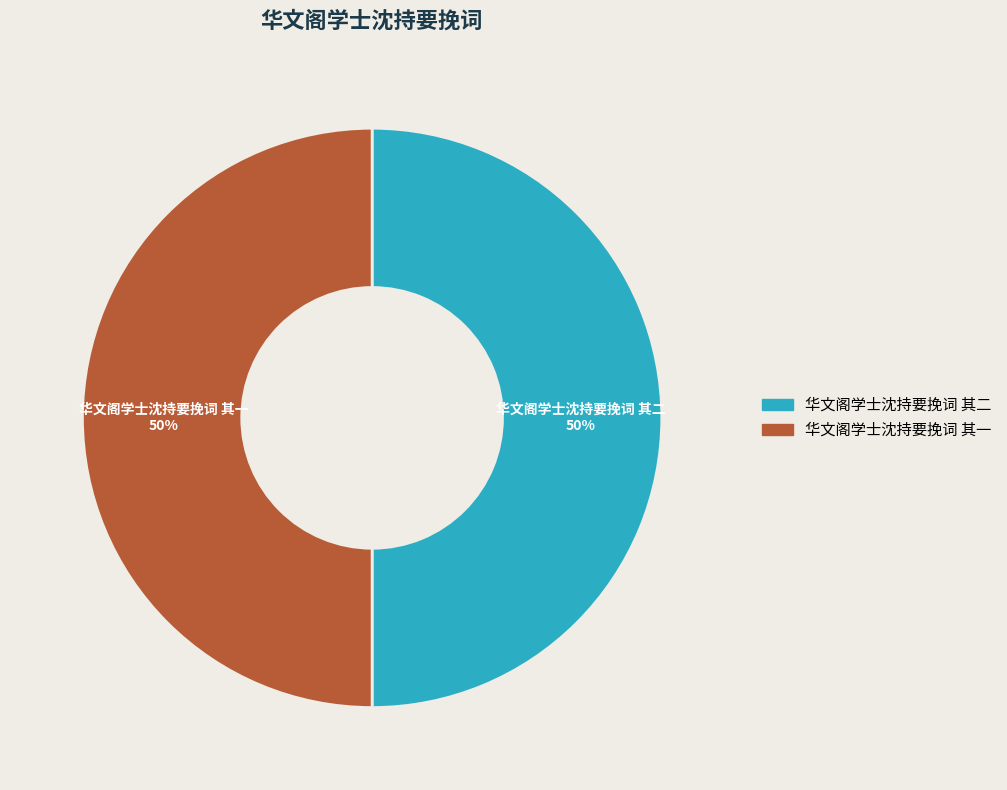

True or false: 华文阁学士沈持要挽词 其一 accounts for 42% of the total.

False